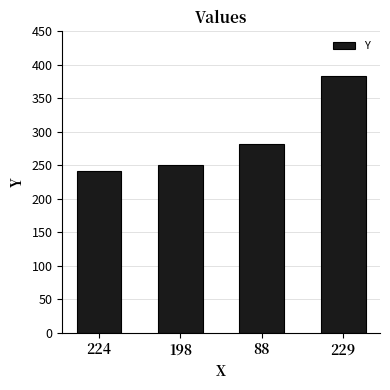

Rank the categories by value from highest to lowest.

229, 88, 198, 224